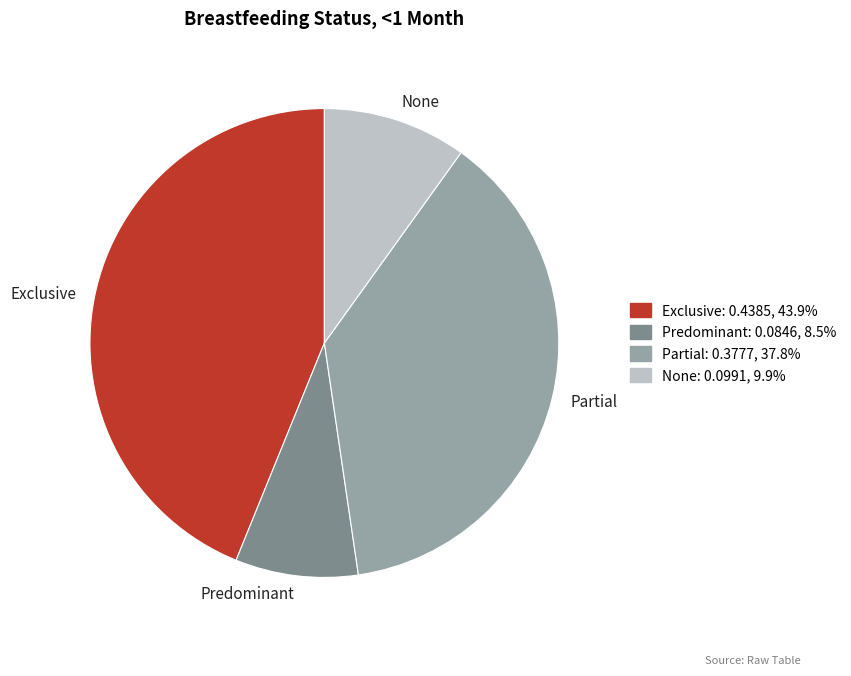

True or false: None accounts for 1% of the total.

False